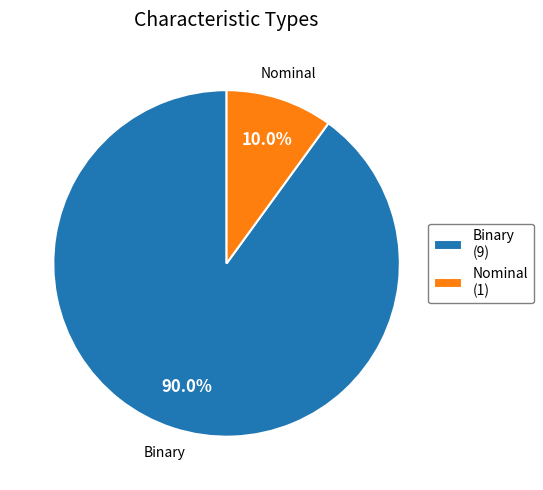

The Binary slice represents 90% of the pie. True or false?

True